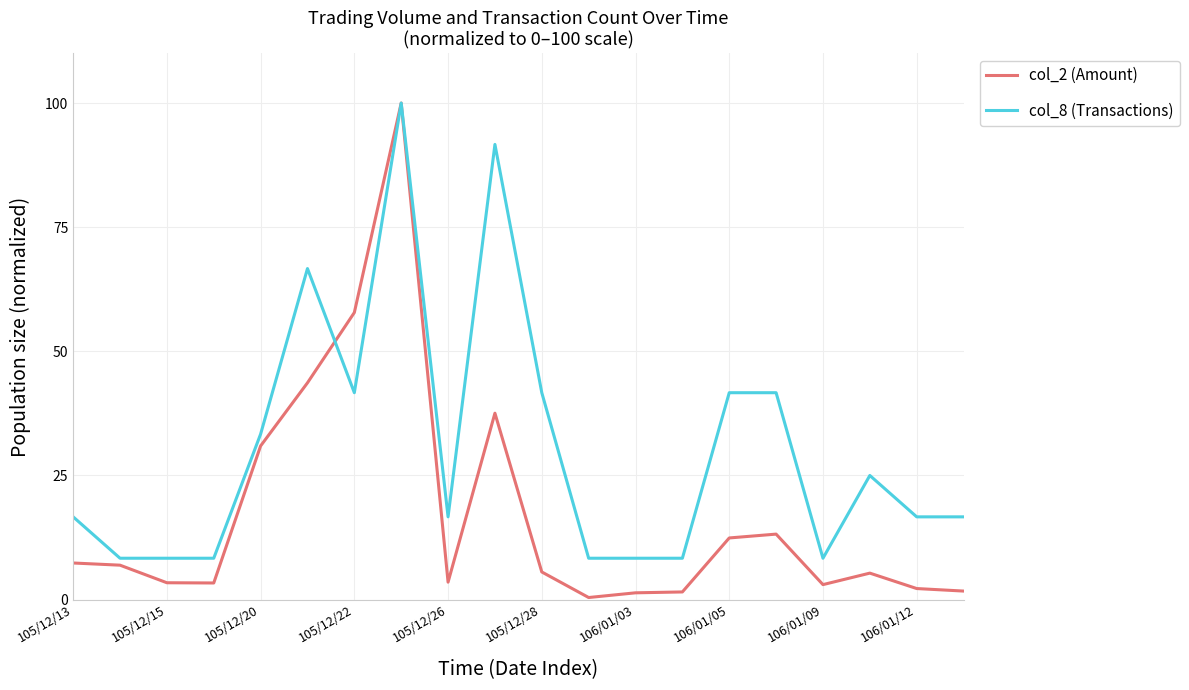

What is the maximum value shown in the chart?

100.0